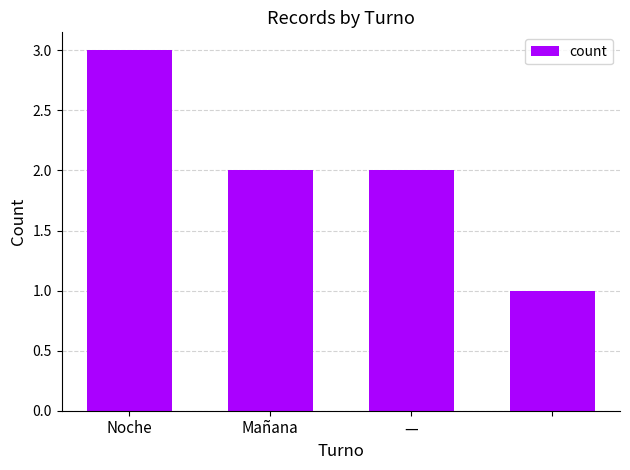

What is the greatest value displayed?

3